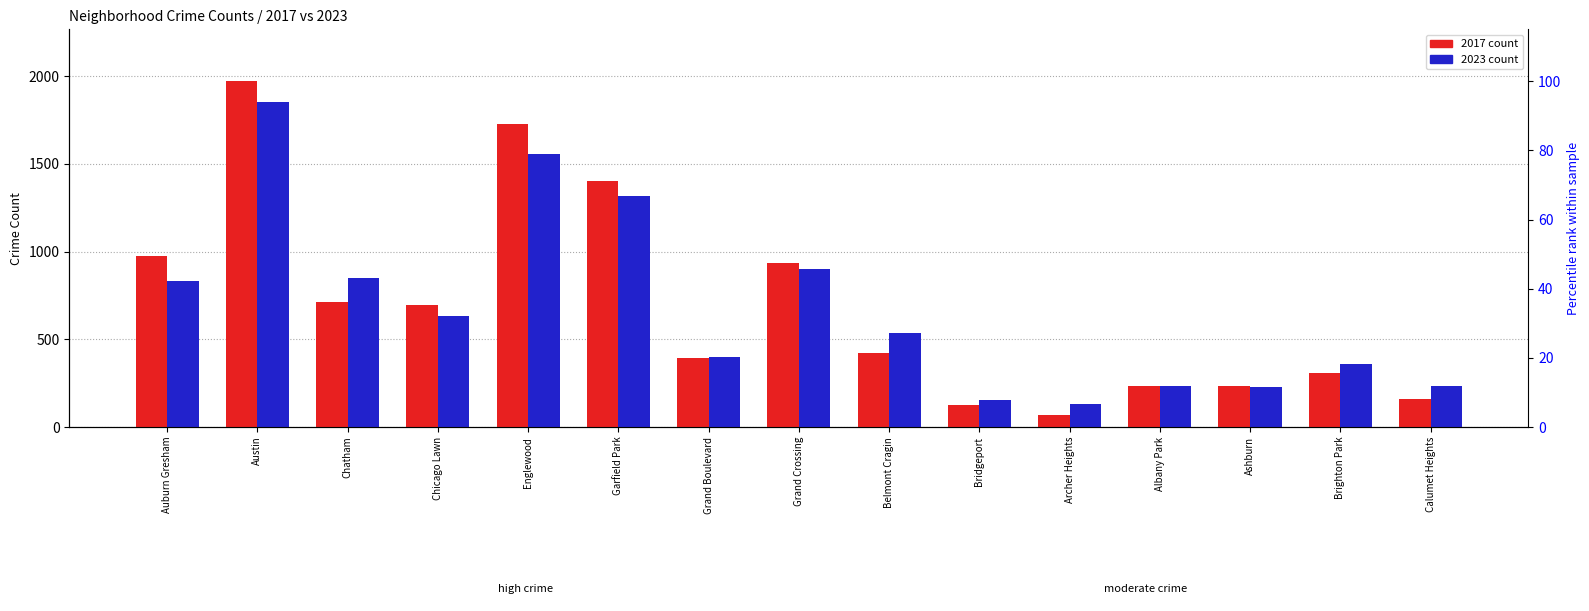

Rank the categories by 2023 value from lowest to highest.

Archer Heights, Bridgeport, Ashburn, Albany Park, Calumet Heights, Brighton Park, Grand Boulevard, Belmont Cragin, Chicago Lawn, Auburn Gresham, Chatham, Grand Crossing, Garfield Park, Englewood, Austin